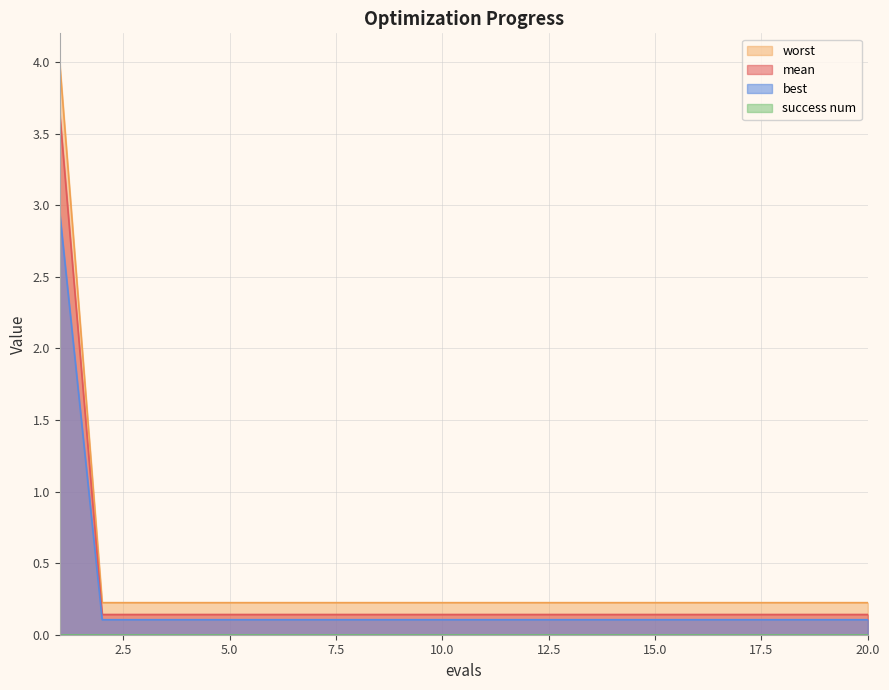

Which series has the largest range (max minus min)?

worst